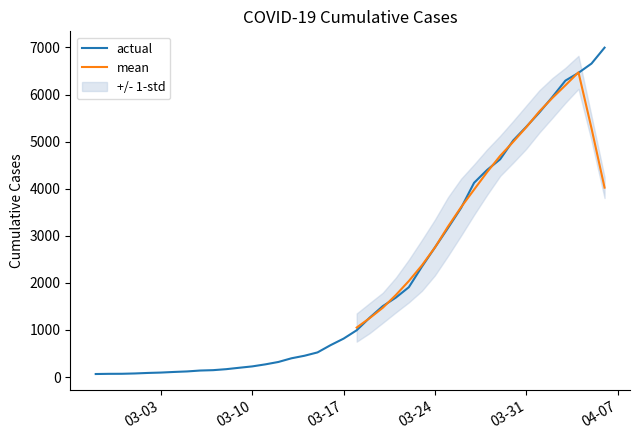

Rank the categories by value from lowest to highest.

2020-02-27, 2020-02-28, 2020-02-29, 2020-03-01, 2020-03-02, 2020-03-03, 2020-03-04, 2020-03-05, 2020-03-06, 2020-03-07, 2020-03-08, 2020-03-09, 2020-03-10, 2020-03-11, 2020-03-12, 2020-03-13, 2020-03-14, 2020-03-15, 2020-03-16, 2020-03-17, 2020-03-18, 2020-03-19, 2020-03-20, 2020-03-21, 2020-03-22, 2020-03-23, 2020-03-24, 2020-03-25, 2020-03-26, 2020-03-27, 2020-03-28, 2020-03-29, 2020-03-30, 2020-03-31, 2020-04-01, 2020-04-02, 2020-04-03, 2020-04-04, 2020-04-05, 2020-04-06